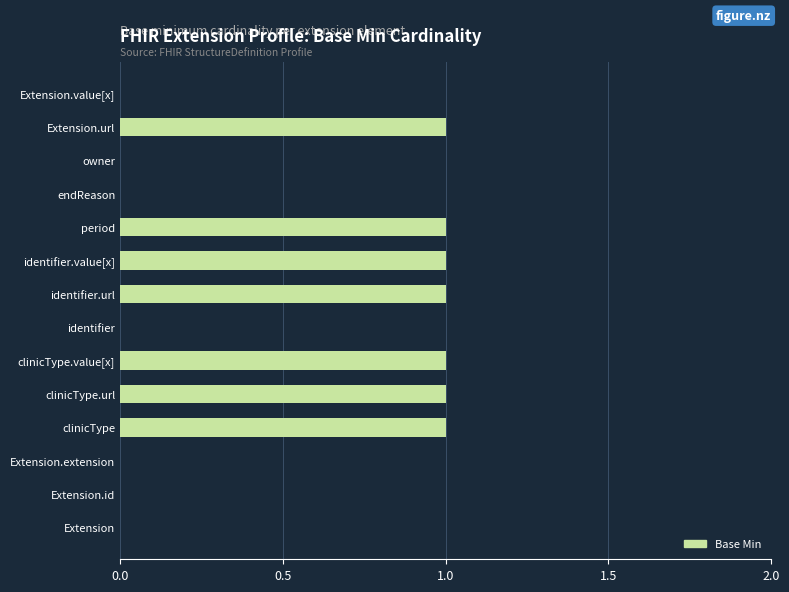

The chart shows a value of 1 at identifier.value[x]. True or false?

True